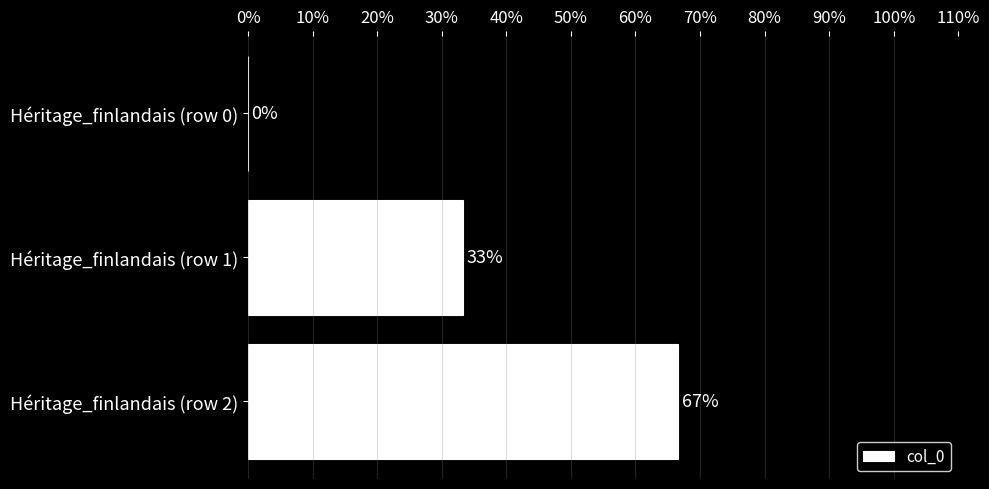

Which has a higher value, Héritage_finlandais (row 1) or Héritage_finlandais (row 0)?

Héritage_finlandais (row 1)